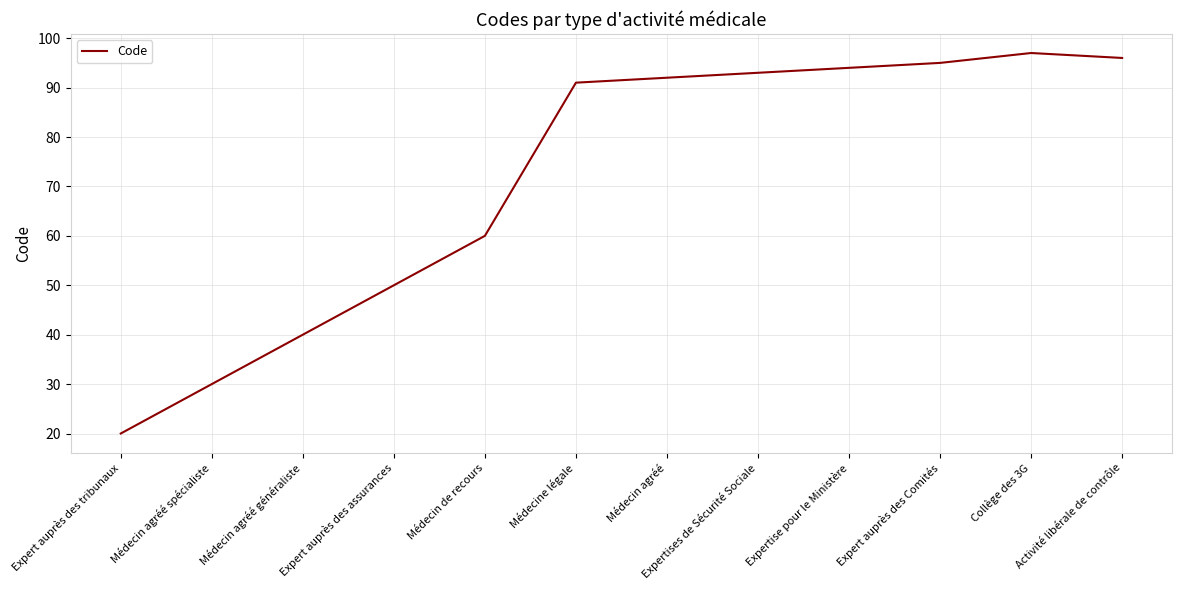

How many lines are shown in the chart?

1